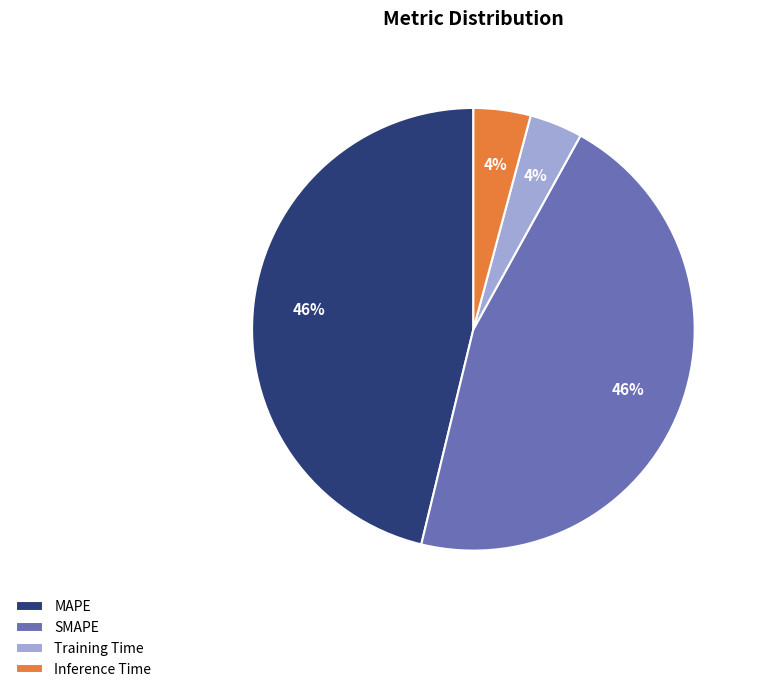

Do MAPE and SMAPE together represent more than half of the pie?

Yes